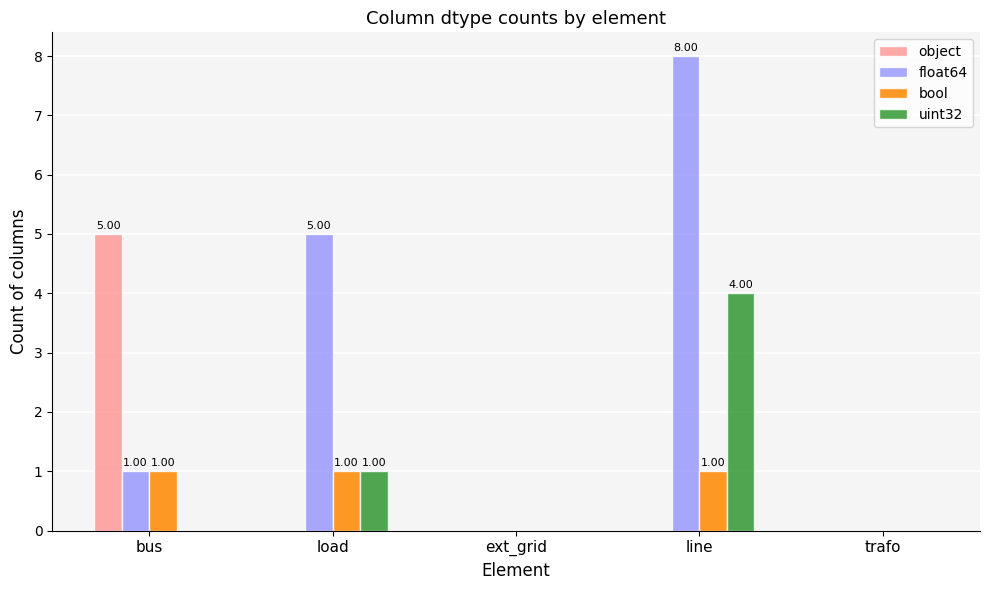

What is the sum of all object values?

5